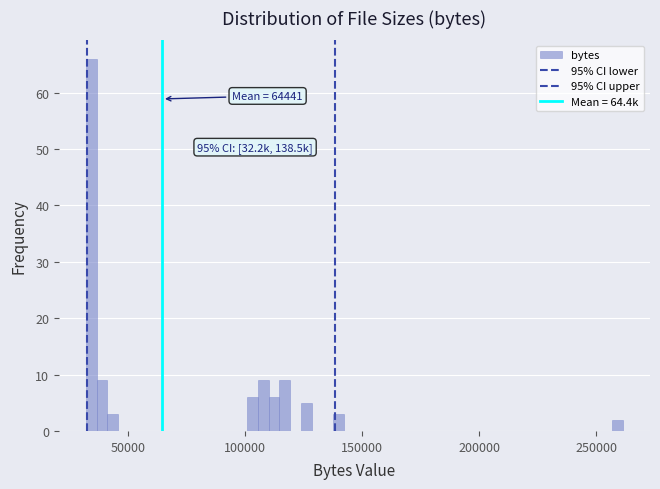

Around what value on the x-axis is the tallest bar? Give the approximate position of its centre, as read against the axis.

35000